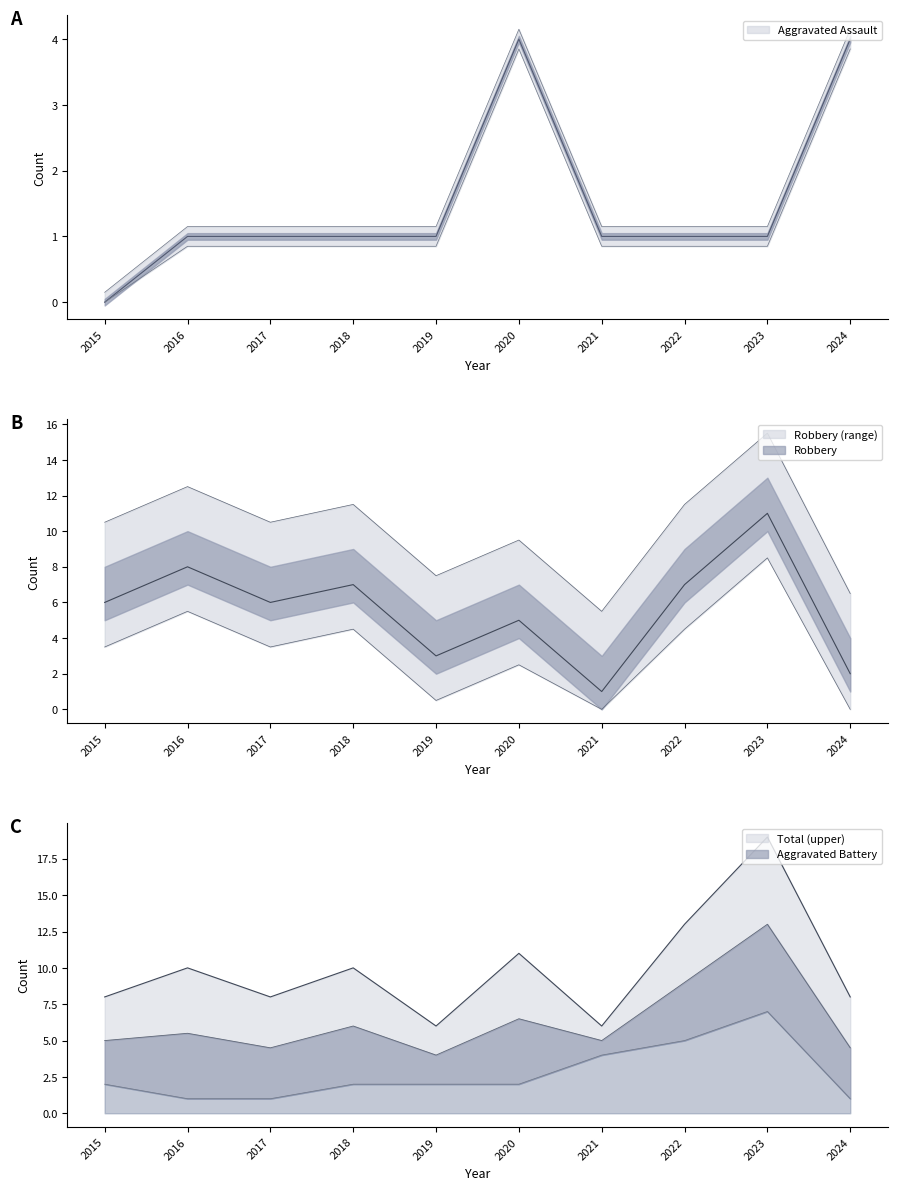

List the labels in order of Aggravated Battery value, largest first.

2023, 2022, 2021, 2015, 2018, 2019, 2020, 2016, 2017, 2024